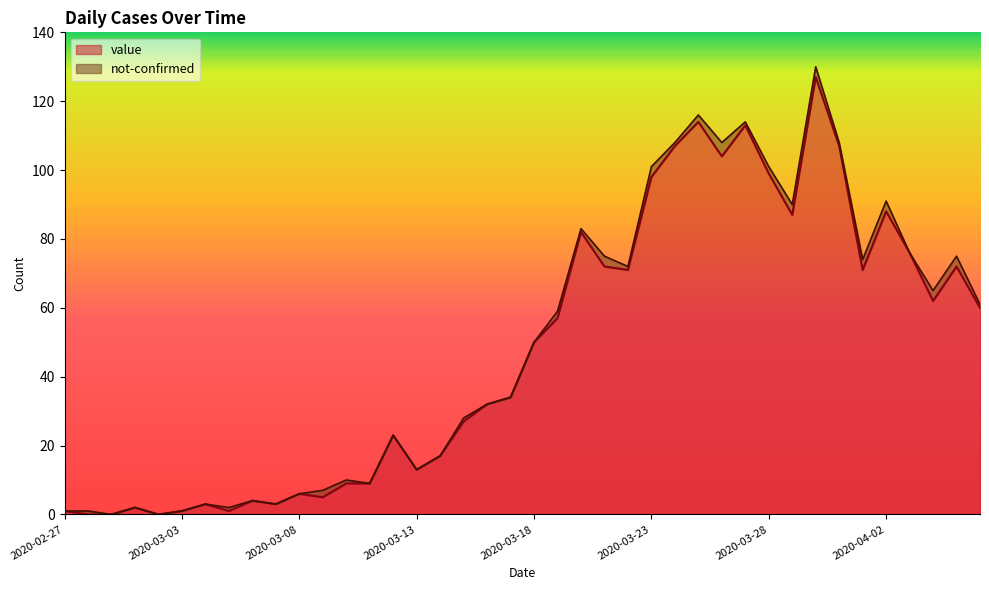

How many lines are shown in the chart?

2